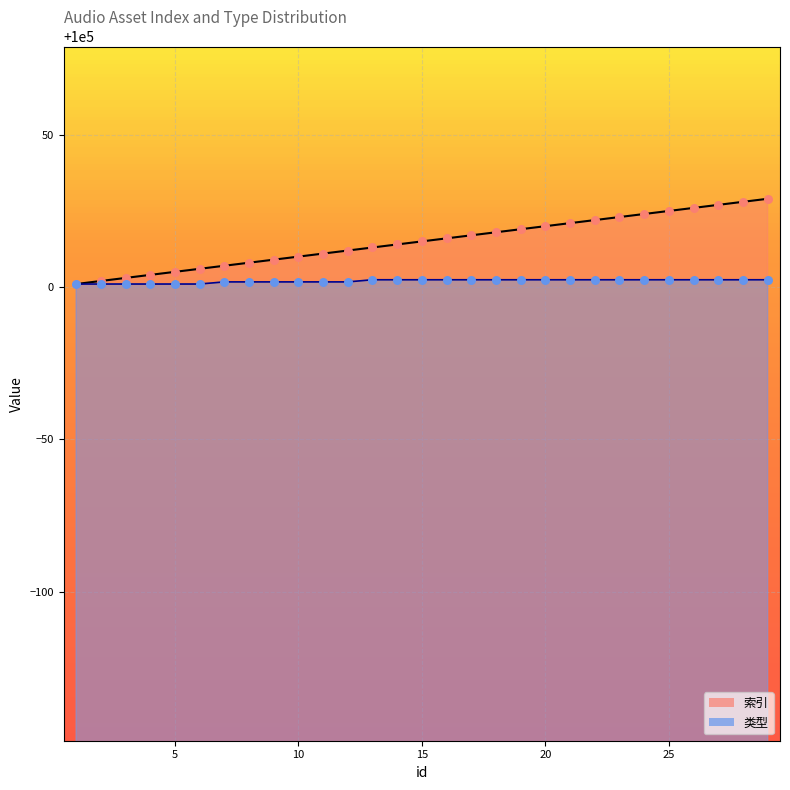

Which series has the widest spread of Y values?

索引